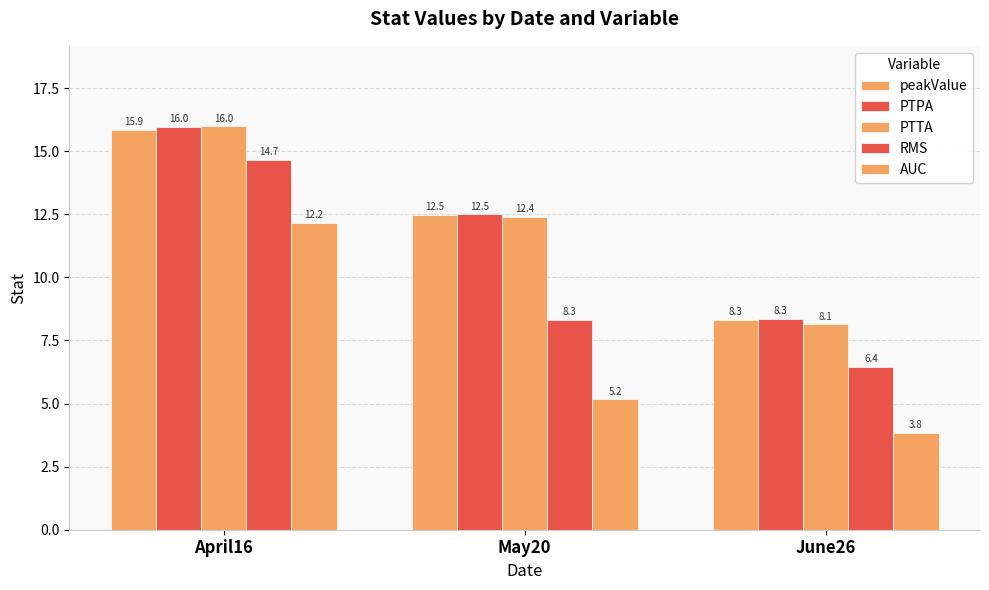

Reading left to right, what are all the values shown in this chart?

peakValue: April16=15.9	May20=12.5	June26=8.3
PTPA: April16=16.0	May20=12.5	June26=8.3
PTTA: April16=16.0	May20=12.4	June26=8.1
RMS: April16=14.7	May20=8.3	June26=6.4
AUC: April16=12.2	May20=5.2	June26=3.8